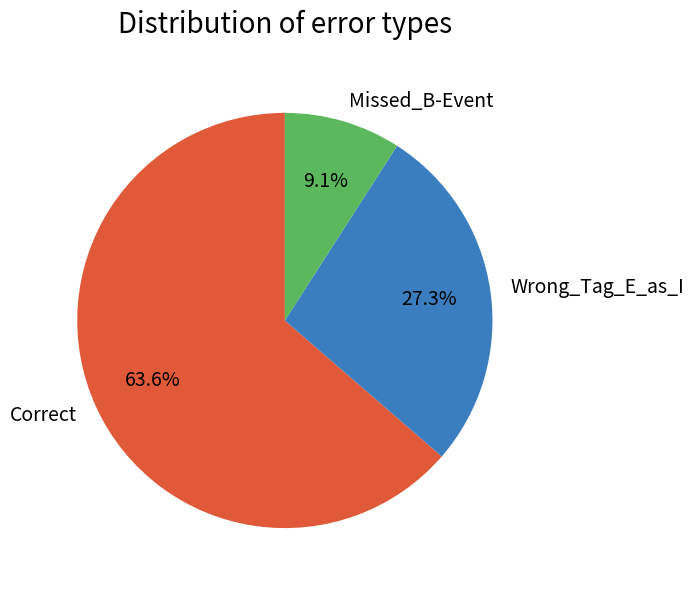

Does Missed_B-Event account for over 50% of the chart?

No